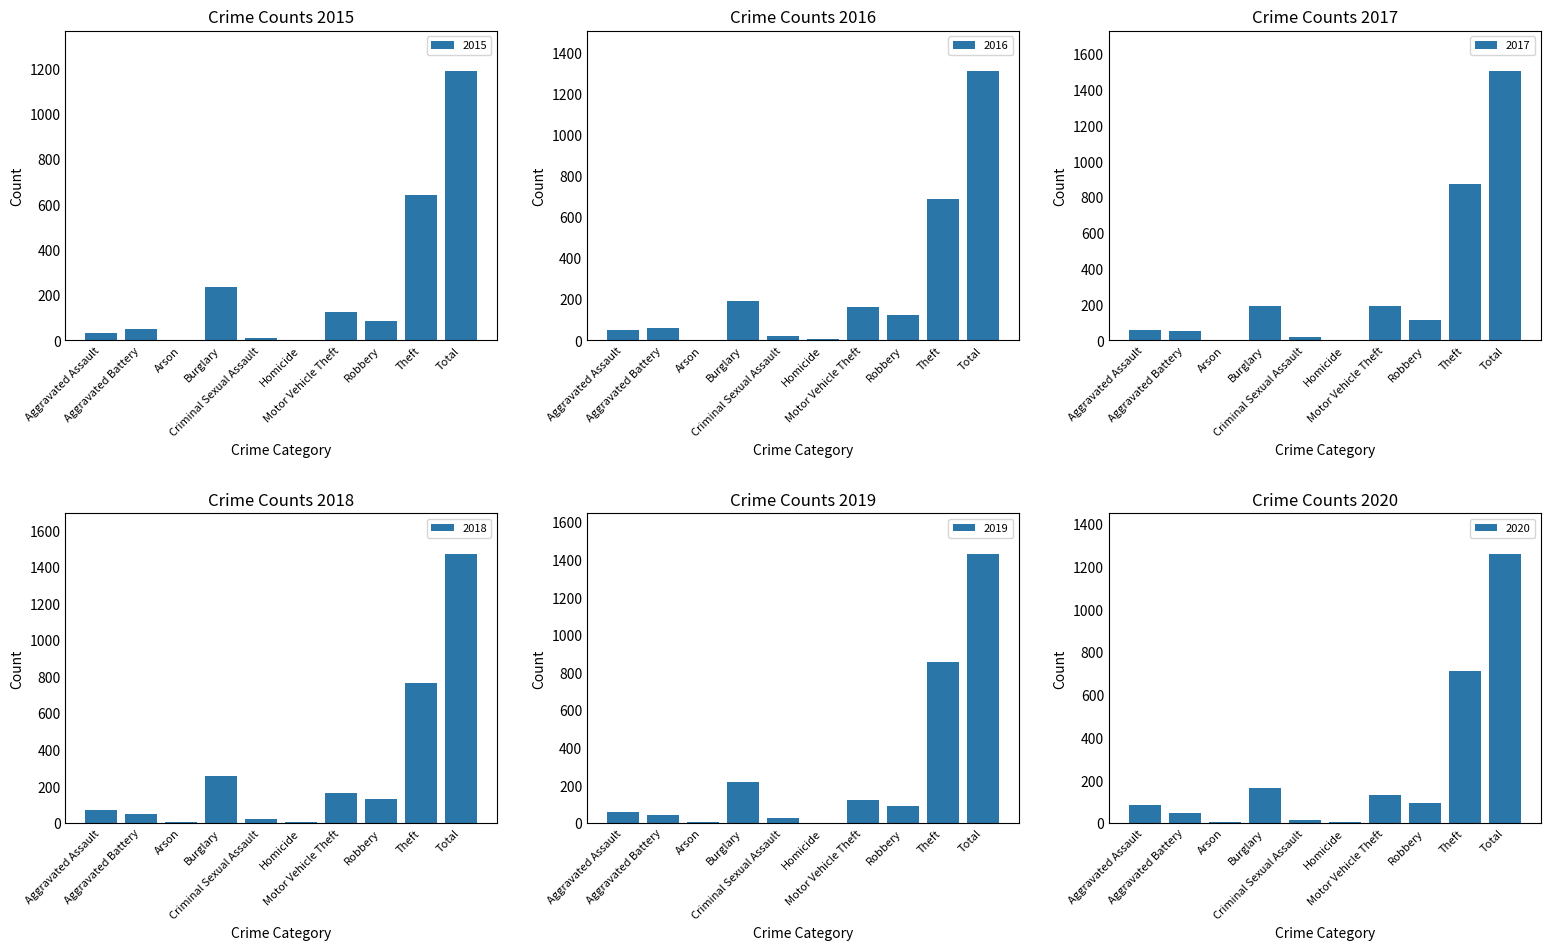

Are the bars horizontal?

No